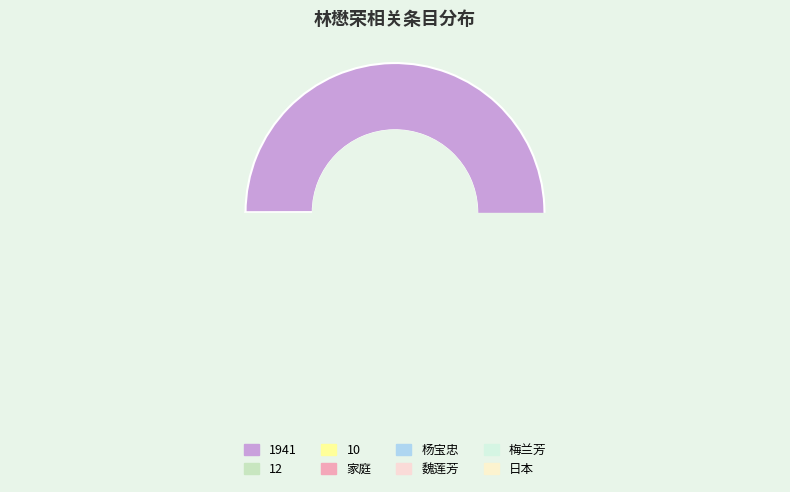

Does any single category account for the majority?

Yes